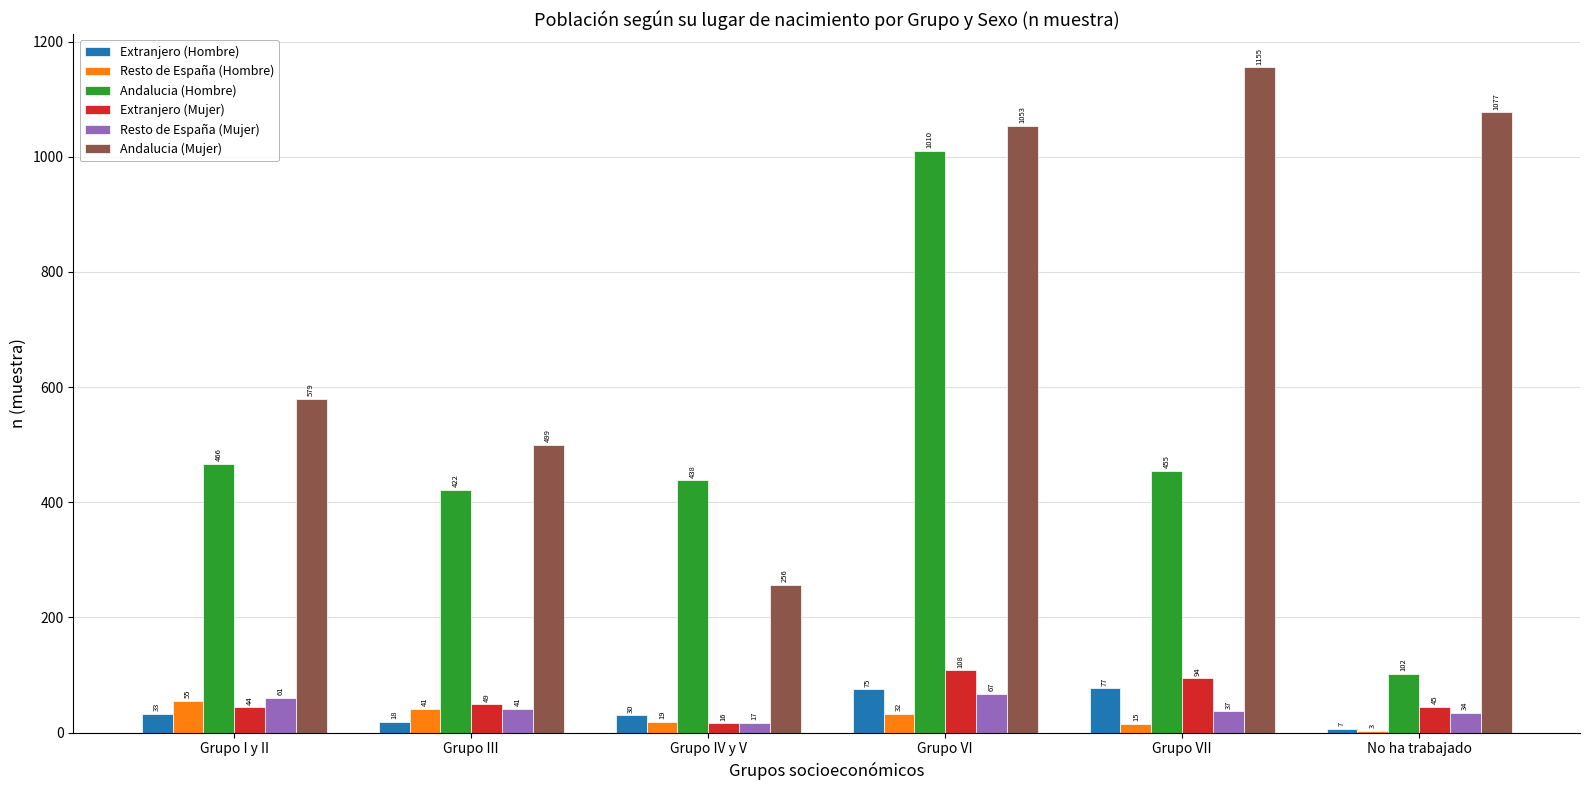

What are all the series names shown in the legend?

Extranjero (Hombre), Resto de España (Hombre), Andalucia (Hombre), Extranjero (Mujer), Resto de España (Mujer), Andalucia (Mujer)